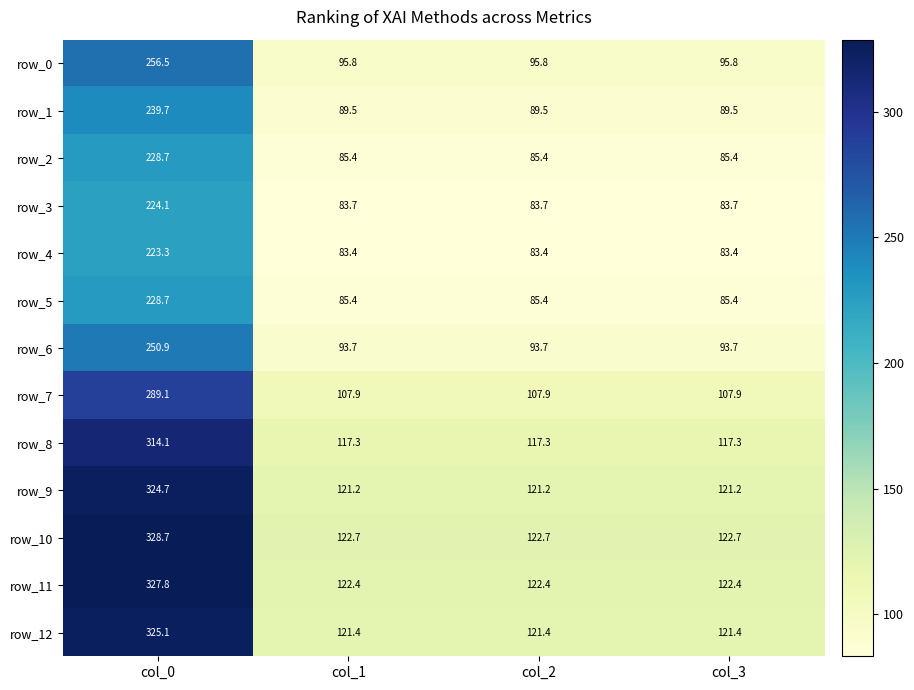

What is the difference between the highest and lowest values at col_3?

39.3